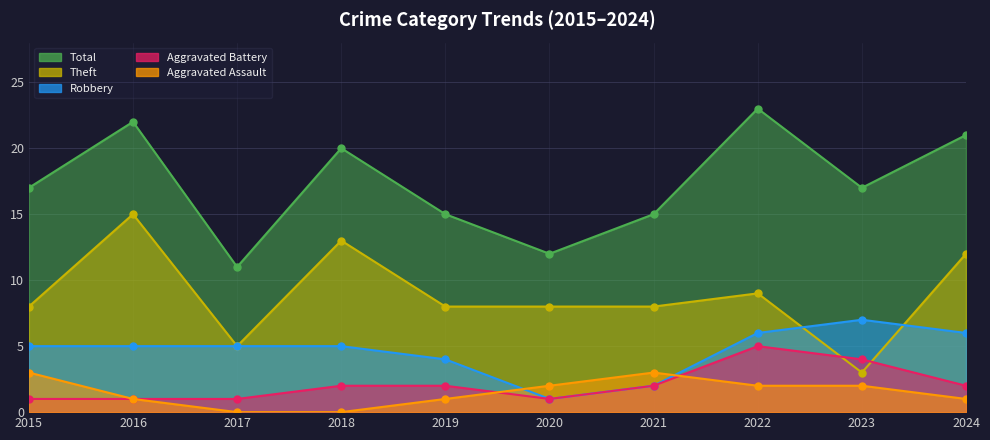

What is the value of the Aggravated Assault point at the 10th from the left?

1